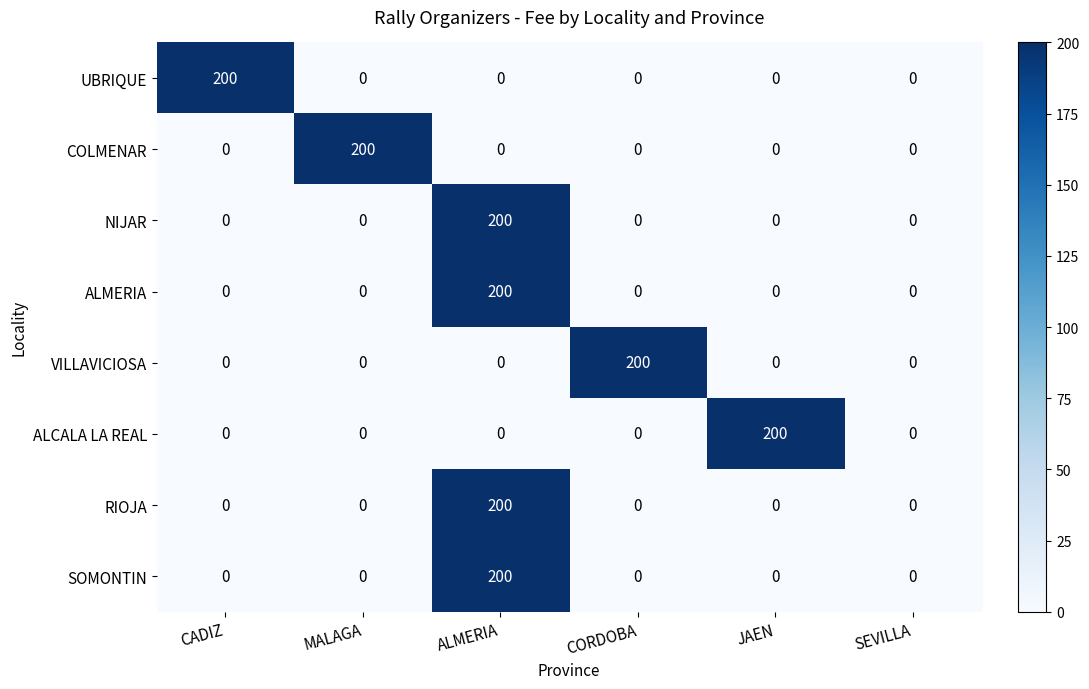

True or false: UBRIQUE has a value of 0 at CORDOBA.

True